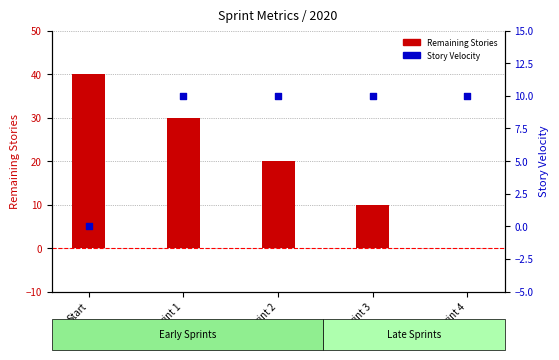

Which series has the largest total across all categories?

Remaining Stories